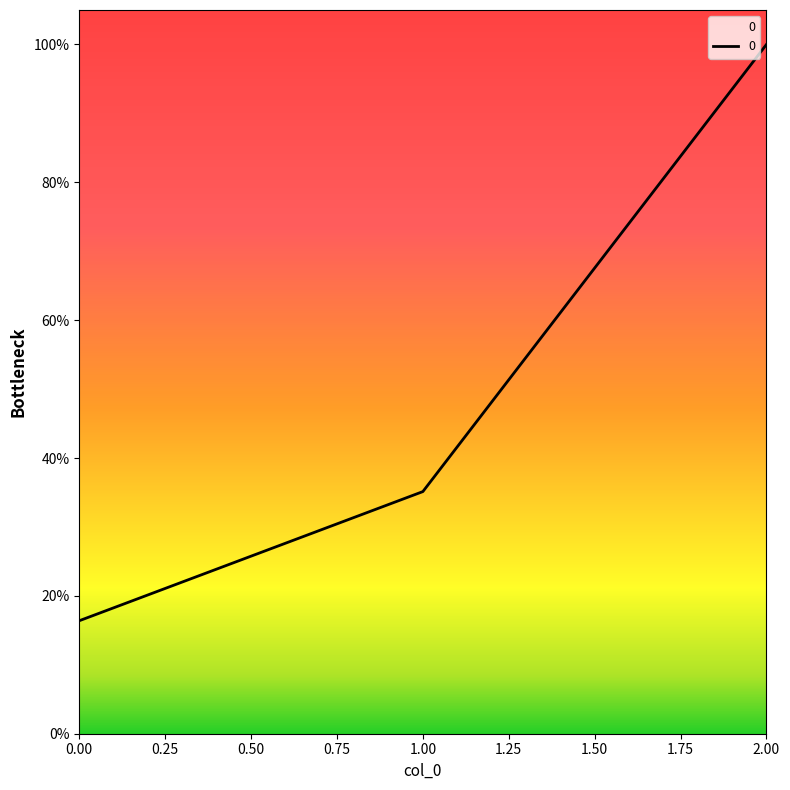

Does the chart have visible grid lines?

No